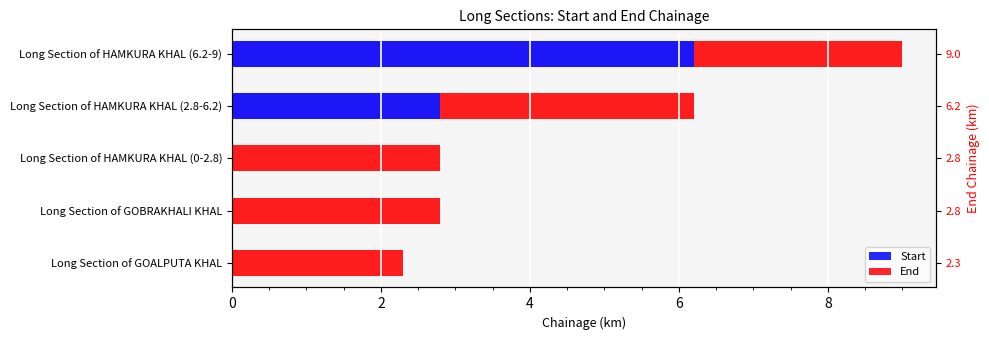

What is the average value of the End series?

2.8